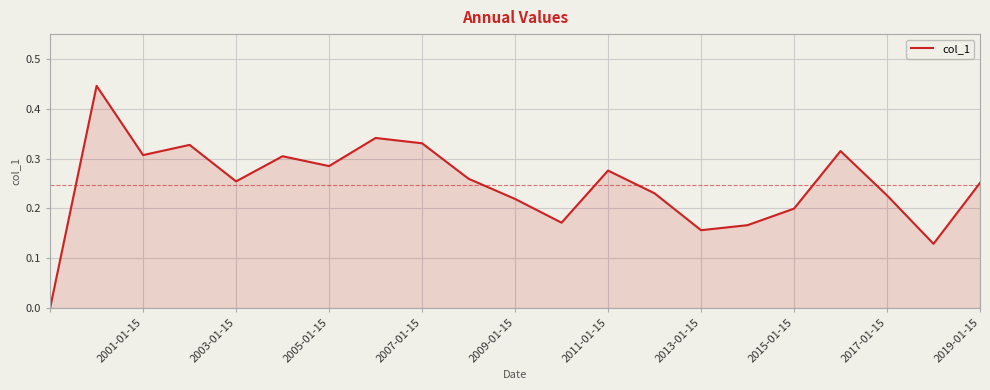

How many interior local peaks (higher than both neighbors) does the data have?

6